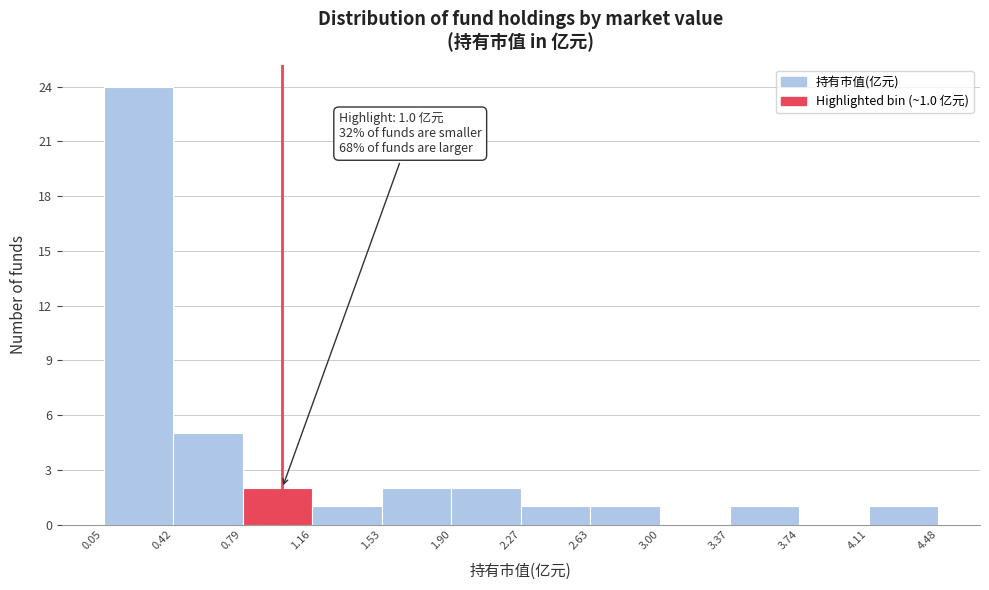

Which range on the x-axis has the tallest bar?

0.05 to 0.42